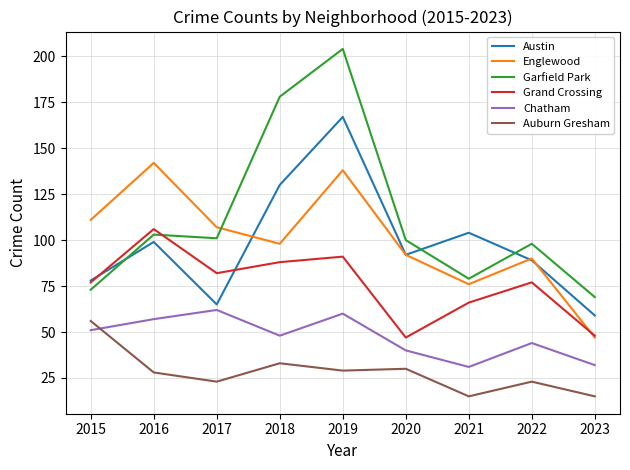

Reading right to left, list all the values displayed in this chart.

Austin: 2023=59	2022=89	2021=104	2020=92	2019=167	2018=130	2017=65	2016=99	2015=78
Englewood: 2023=47	2022=90	2021=76	2020=92	2019=138	2018=98	2017=107	2016=142	2015=111
Garfield Park: 2023=69	2022=98	2021=79	2020=100	2019=204	2018=178	2017=101	2016=103	2015=73
Grand Crossing: 2023=48	2022=77	2021=66	2020=47	2019=91	2018=88	2017=82	2016=106	2015=77
Chatham: 2023=32	2022=44	2021=31	2020=40	2019=60	2018=48	2017=62	2016=57	2015=51
Auburn Gresham: 2023=15	2022=23	2021=15	2020=30	2019=29	2018=33	2017=23	2016=28	2015=56